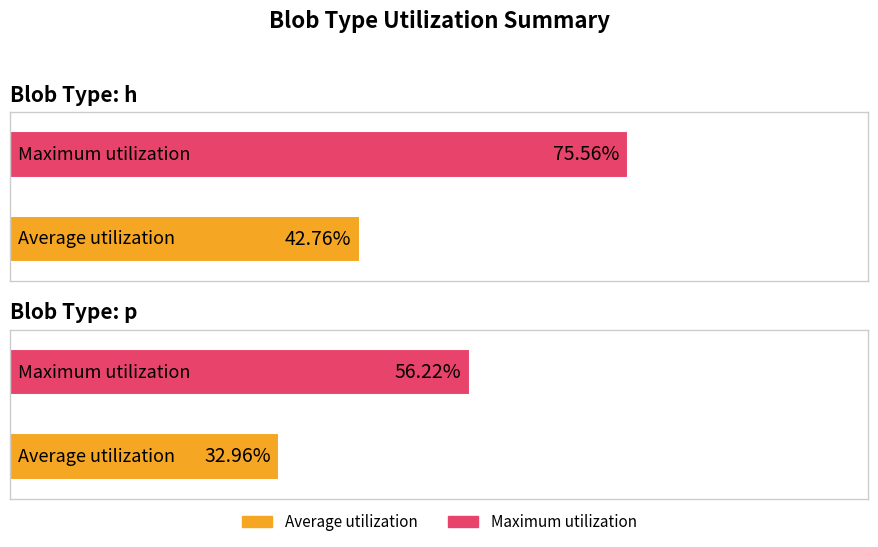

What is the total value across all series at p?

0.9